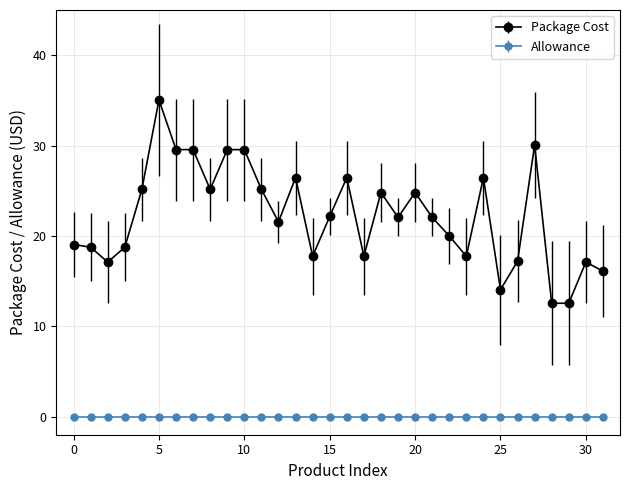

At how many categories does at least one series exceed 5?

32